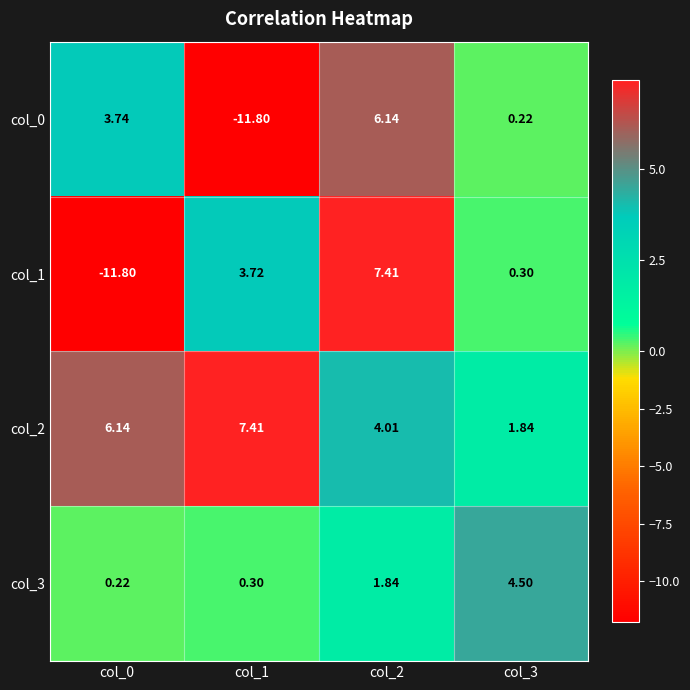

Is the value of col_2 at col_3 greater than the value of col_0 at col_1?

Yes